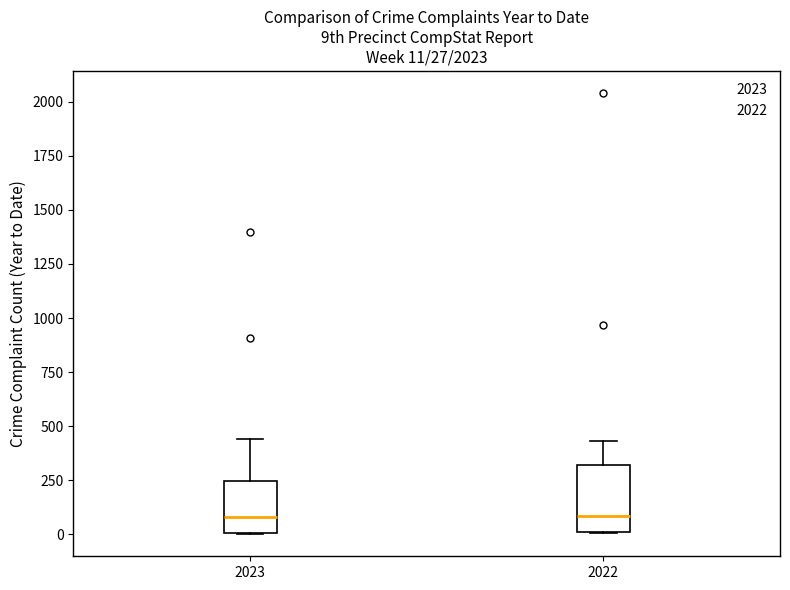

Comparing the boxes themselves (not the whiskers), which one is the tallest?

2022